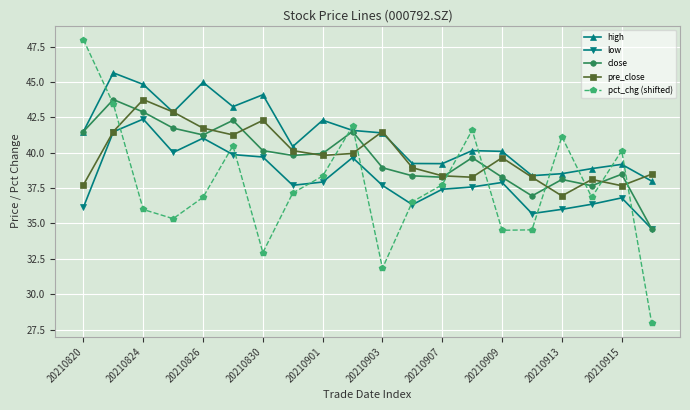

True or false: high and low intersect in this chart.

False